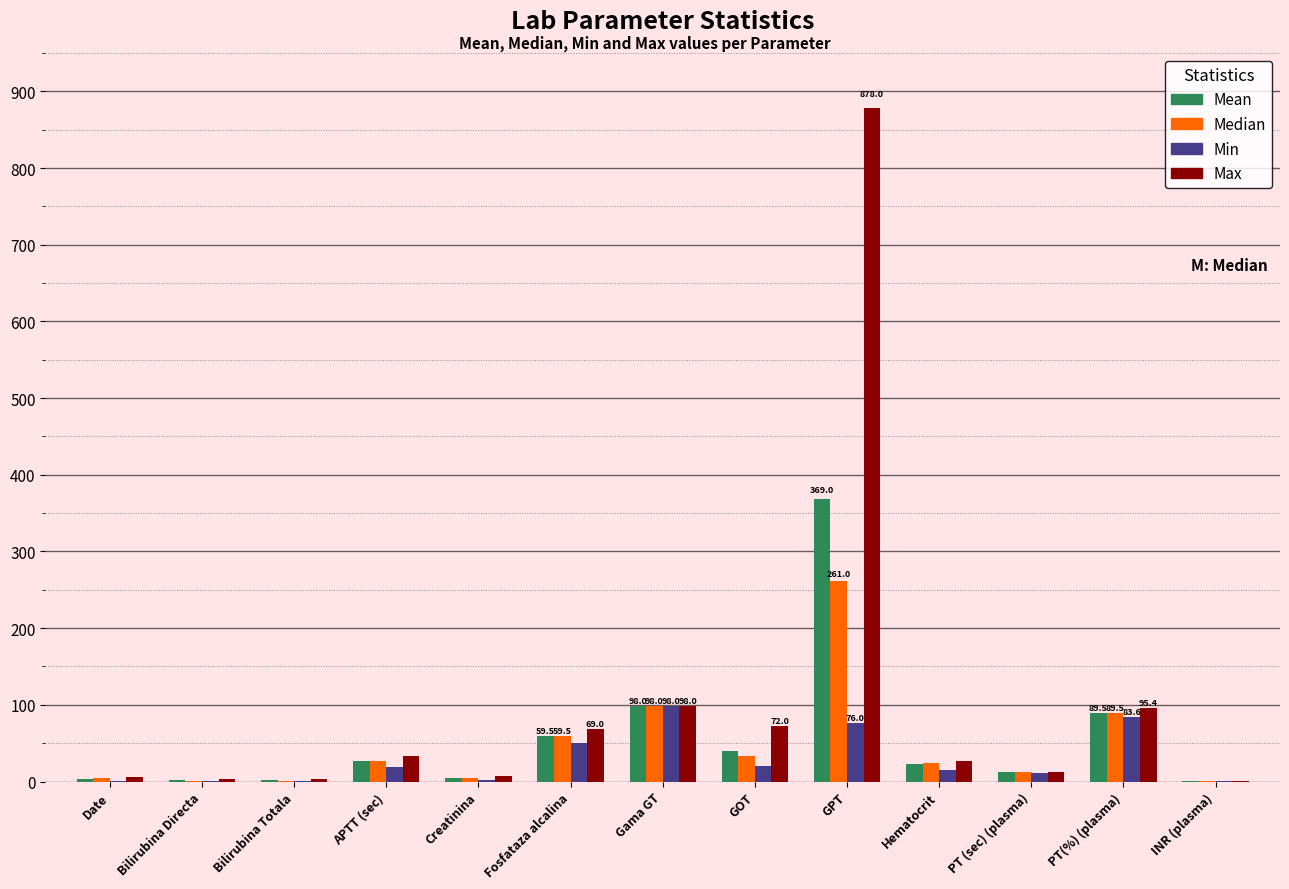

At which category is the sum across all series the highest?

GPT